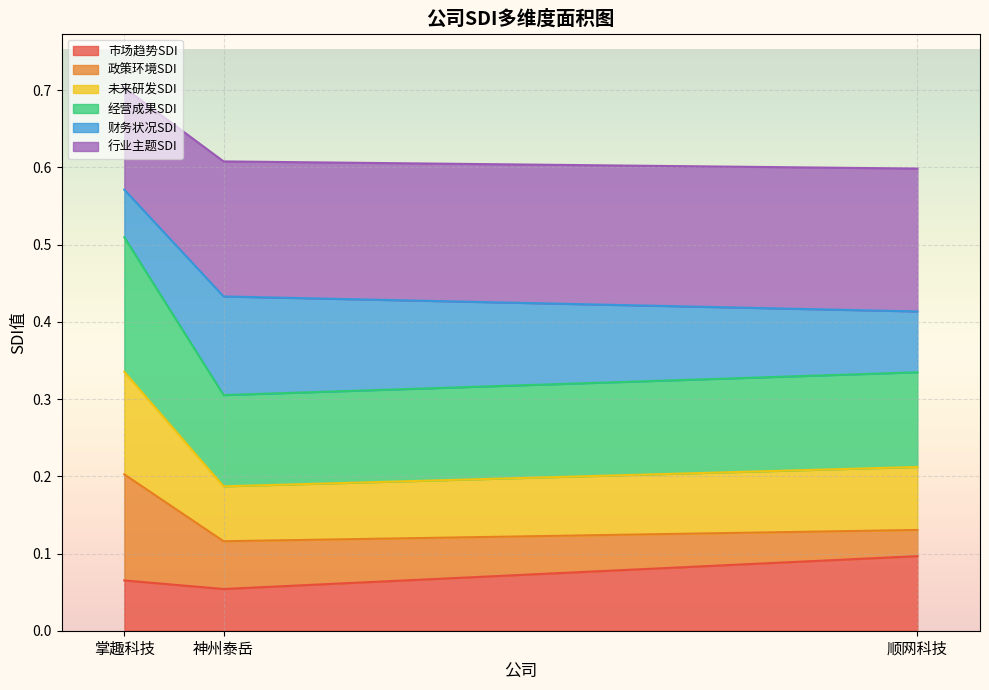

What are all the series names shown in the legend?

市场趋势SDI, 政策环境SDI, 未来研发SDI, 经营成果SDI, 财务状况SDI, 行业主题SDI